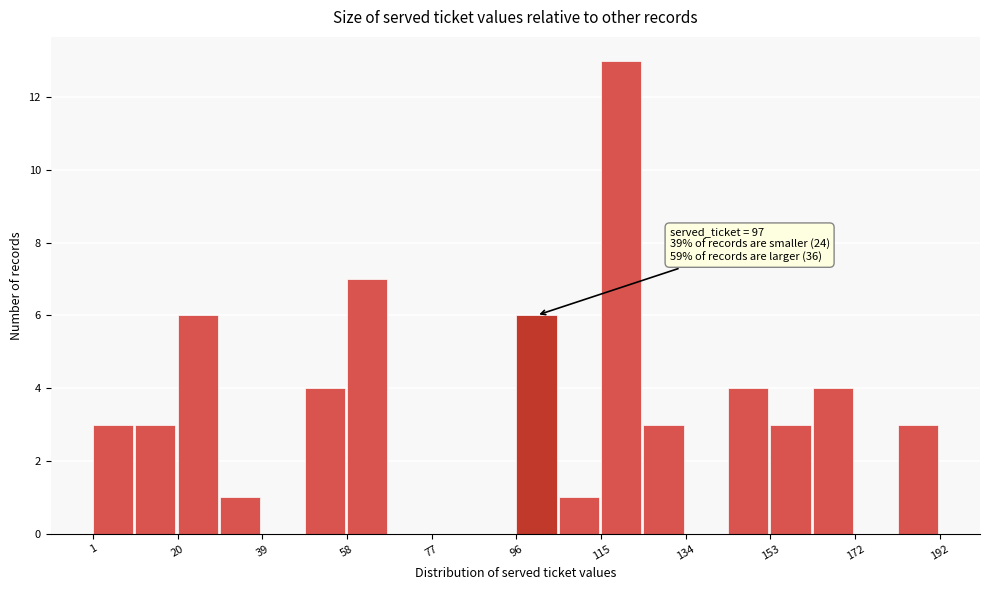

Which range on the x-axis has the tallest bar?

116 to 126